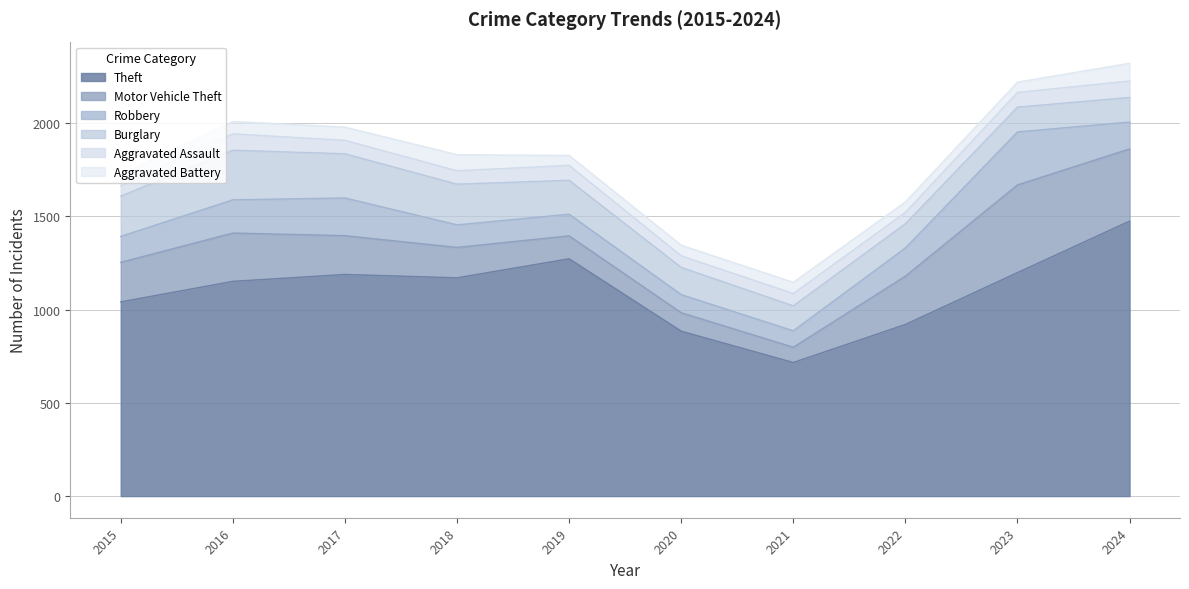

Which category has the lowest value in the Theft series?

2021